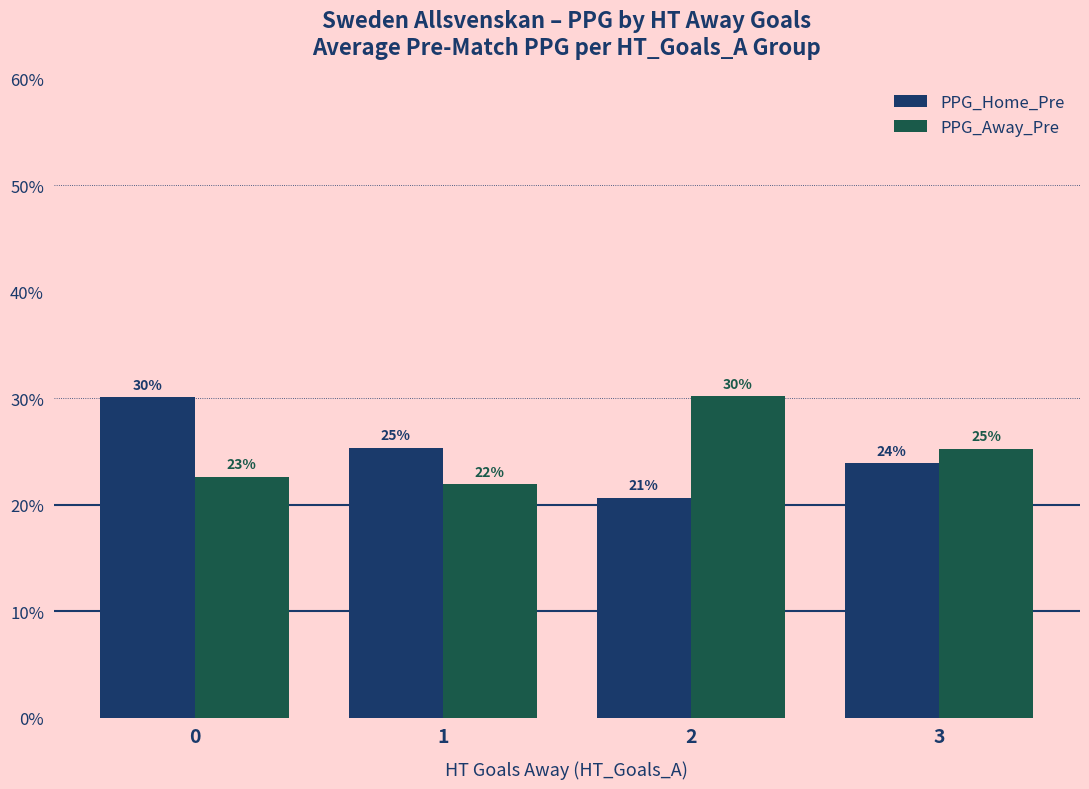

How many bars are there in total?

8